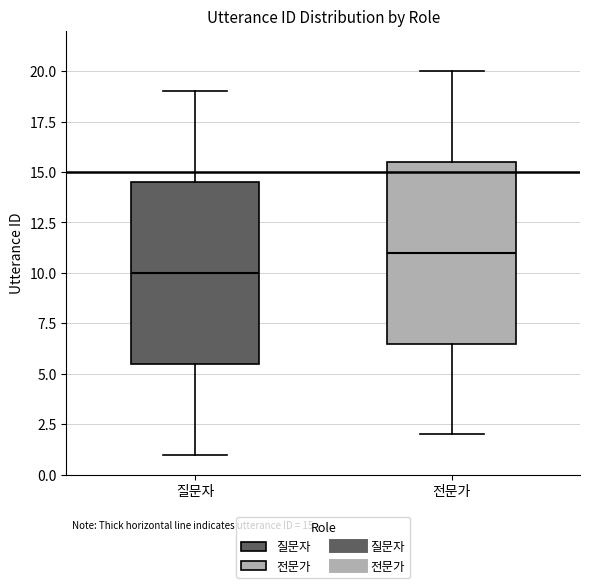

Which box has the lowest median line?

질문자